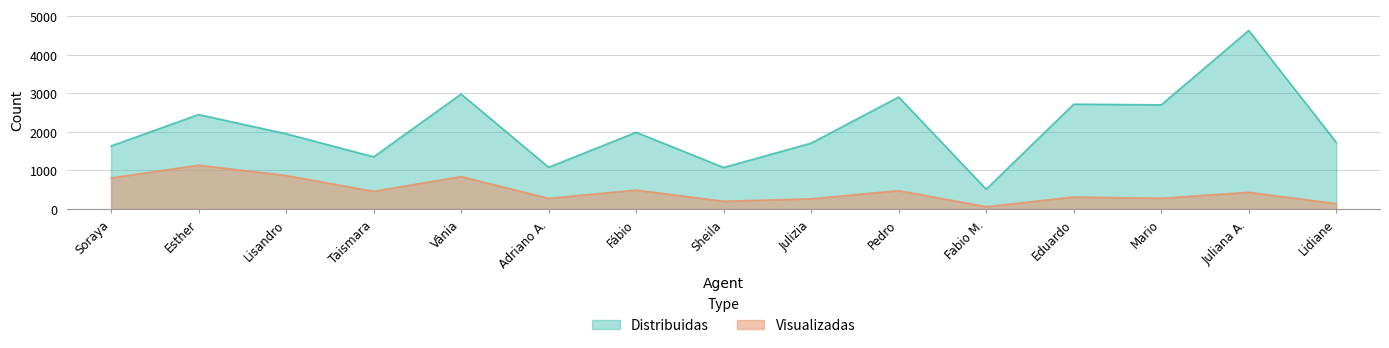

What is the difference between the maximum and minimum values in the Distribuidas series?

4114